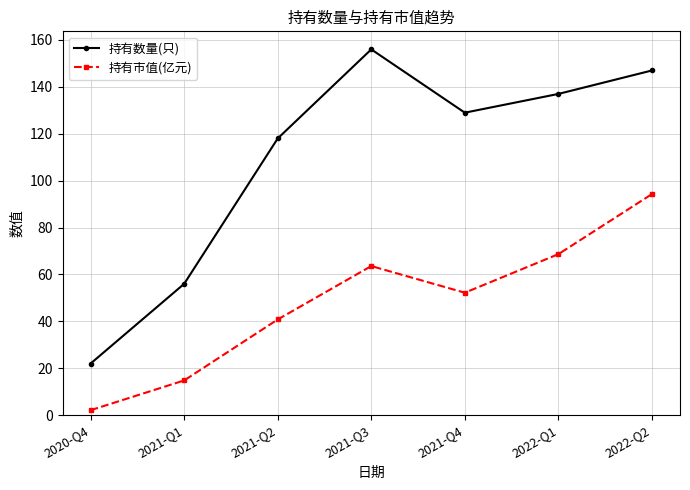

What position from the left is 2021-Q1?

2